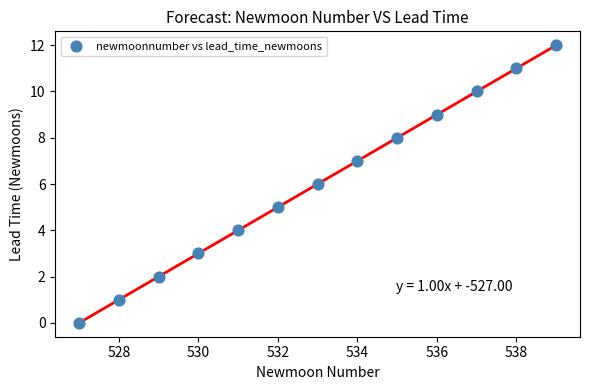

What is the range of X values (max minus min)?

12